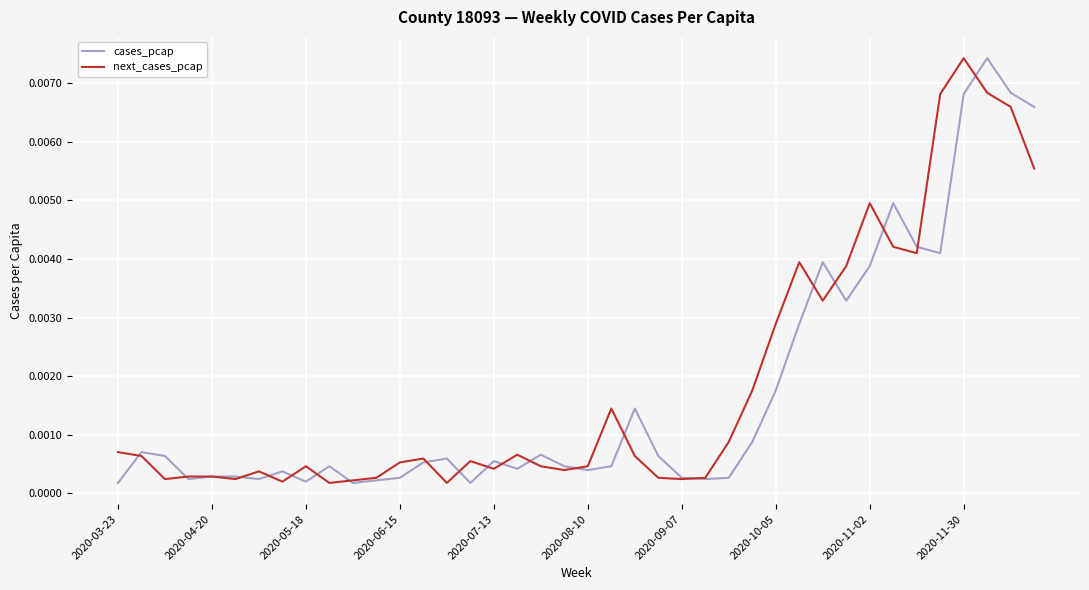

Is the value of next_cases_pcap at 2020-11-02 greater than the value of cases_pcap at 2020-03-23?

Yes